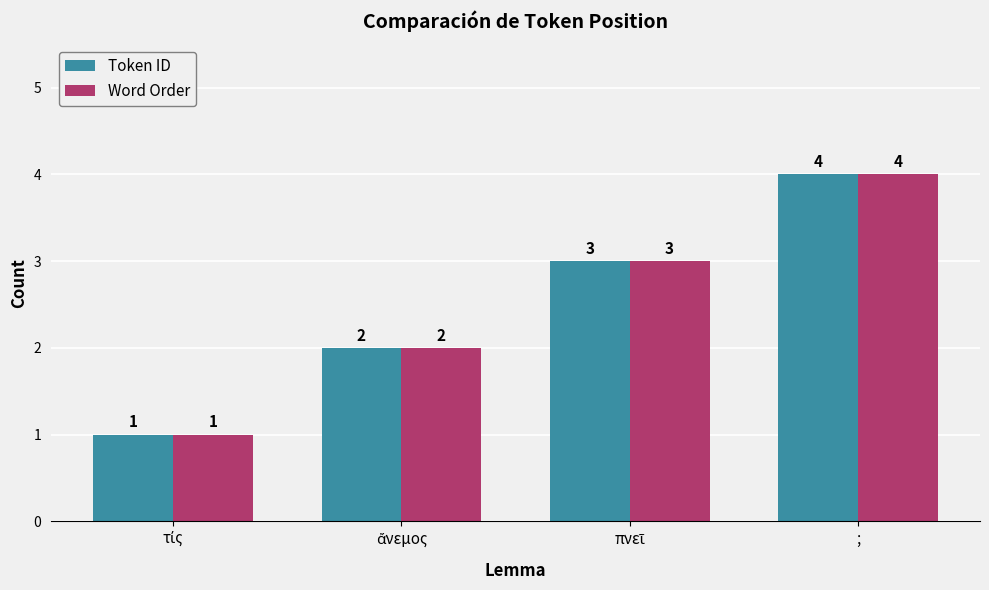

What is the difference between the maximum and second lowest values in the Word Order series?

2